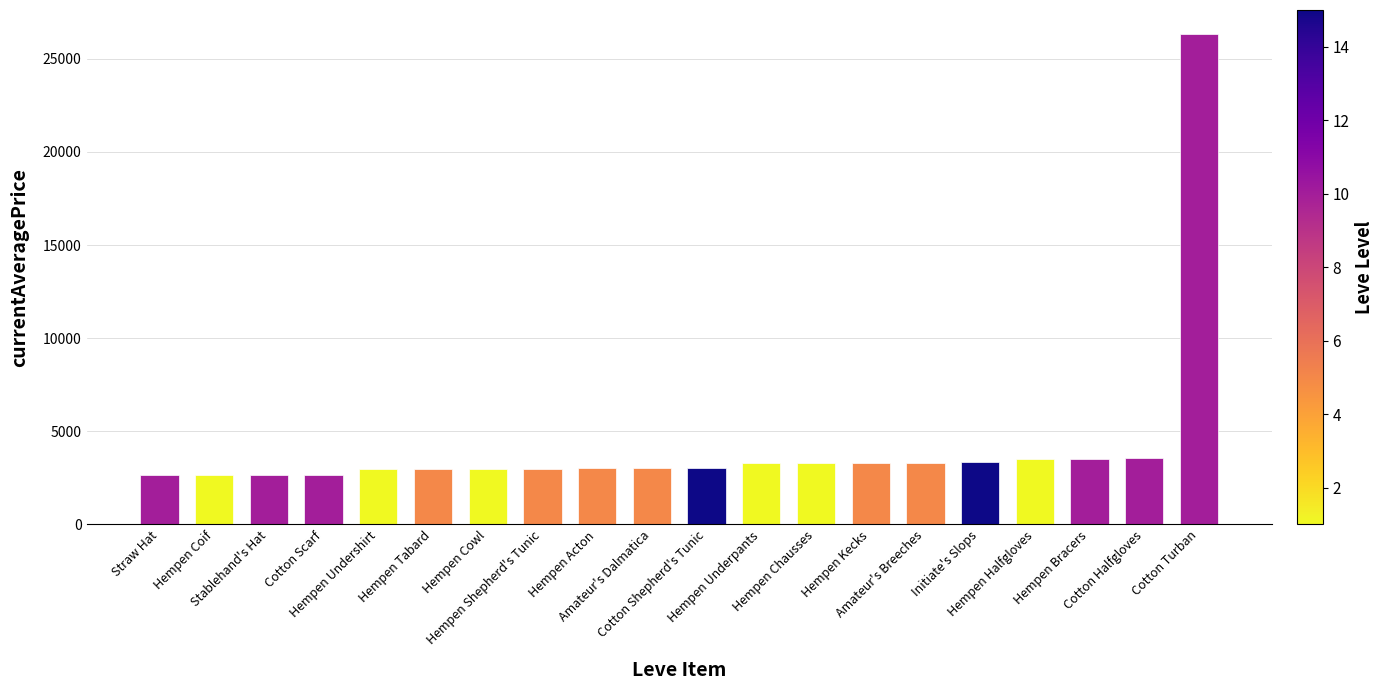

What is the sum of all values?

85184